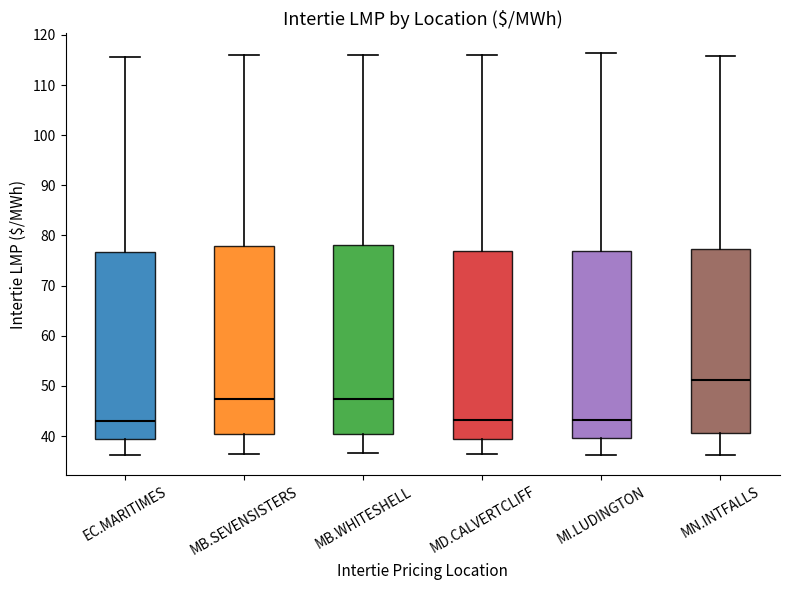

Which box's median line is the highest?

MN.INTFALLS